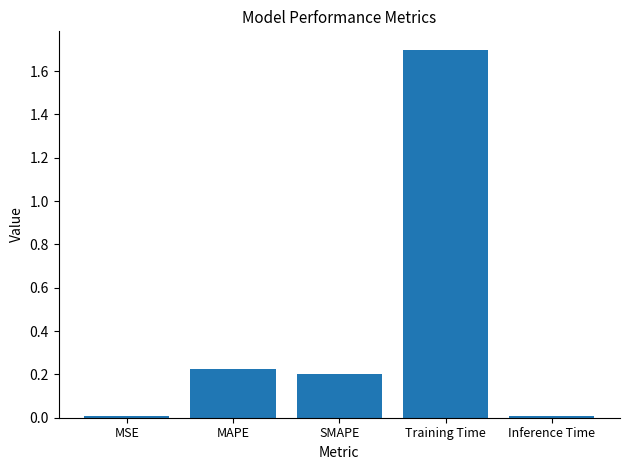

What is the greatest value displayed?

1.7